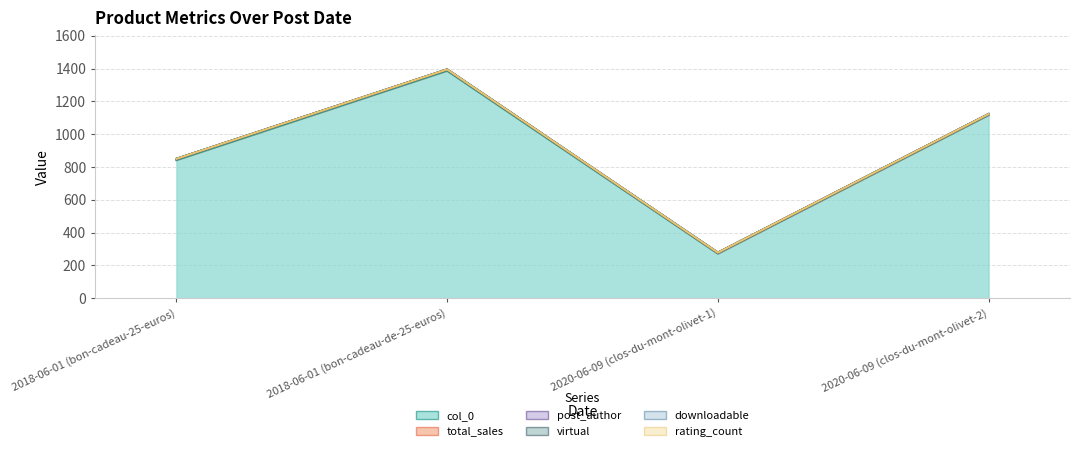

Which series has the widest spread of values?

col_0